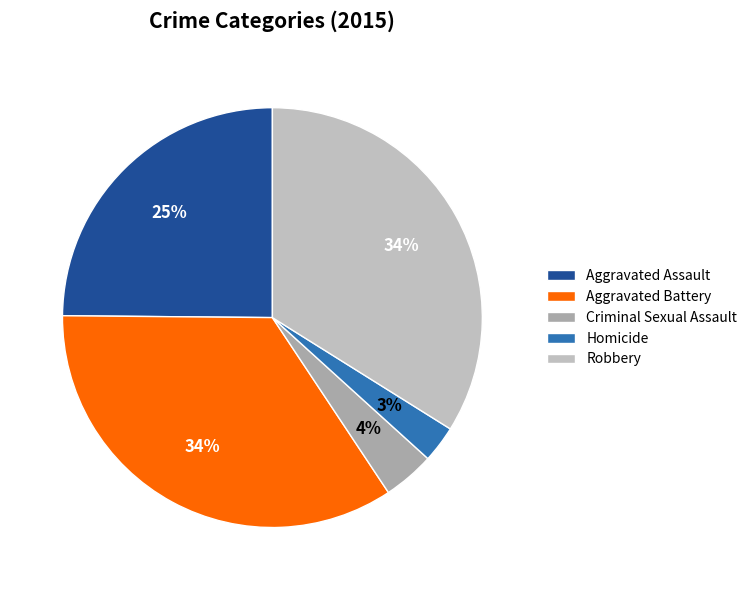

To the nearest percent, what percentage of the pie is Aggravated Assault?

25%